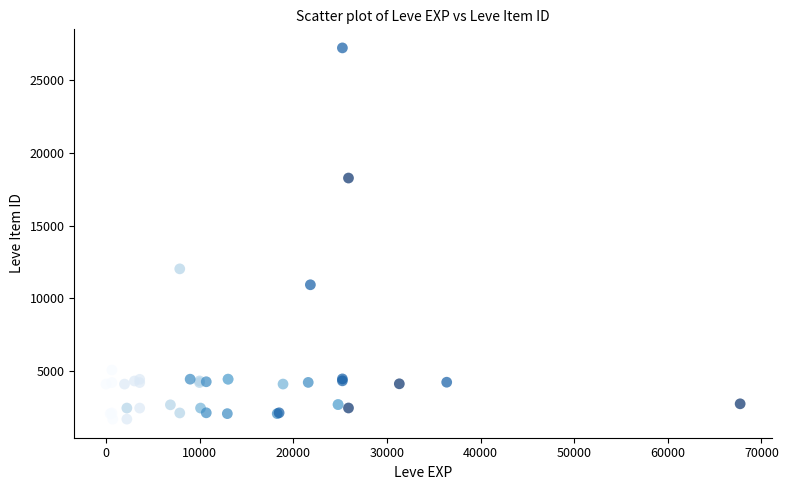

What Y value in the scatter plot is closest to 14448?

12018